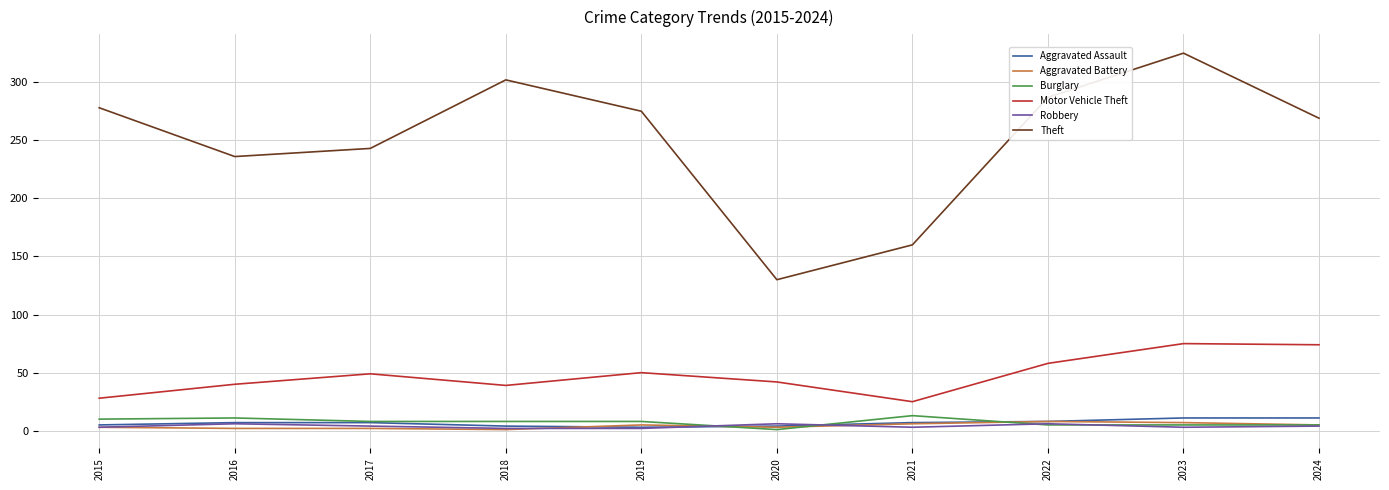

How many values in the Motor Vehicle Theft series are below 49?

5